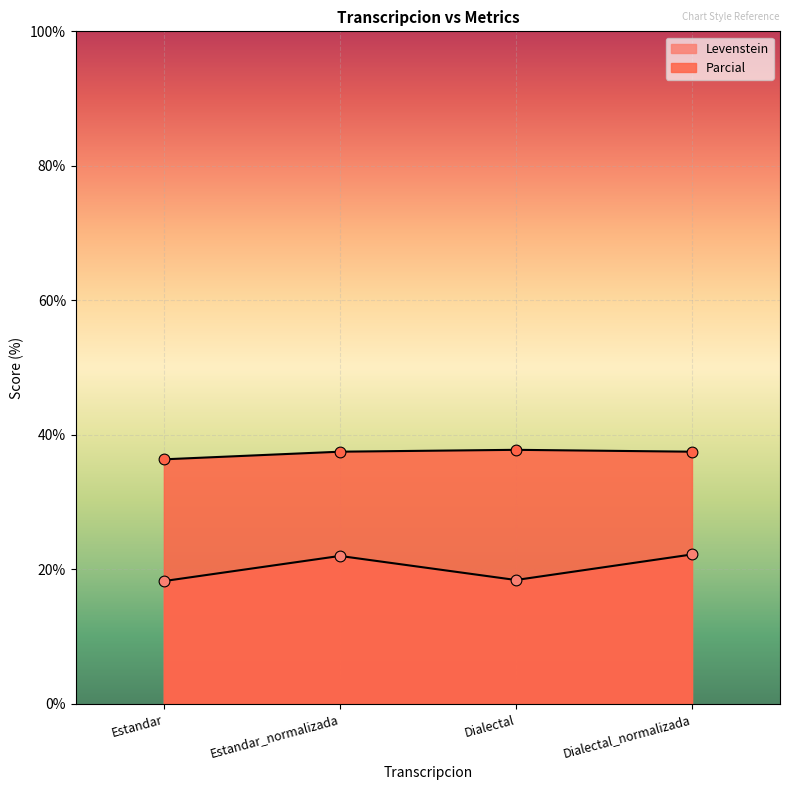

At which category is the sum across all series the highest?

Dialectal_normalizada